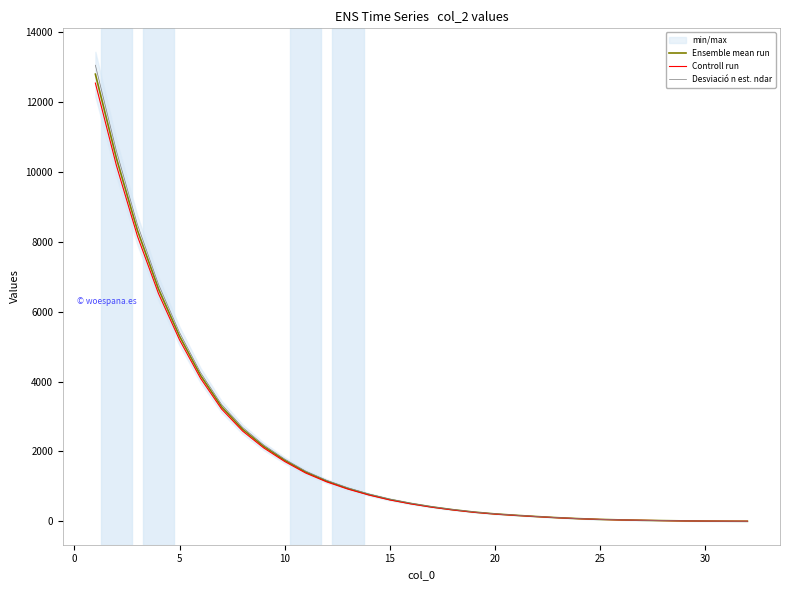

True or false: Controll run and Desviació n est. ndar intersect in this chart.

False